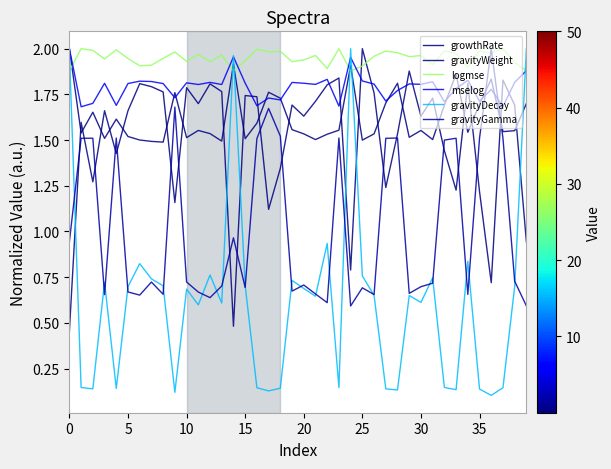

Which series has the largest total across all categories?

logmse